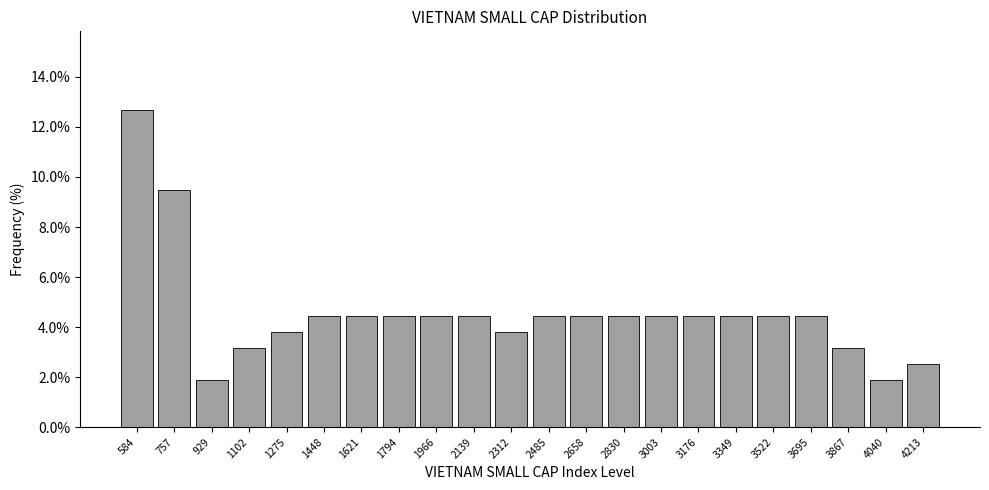

Reading left to right, transcribe this chart: for each bar, give the range it covers on the x-axis and its height. Neither the bar edges nor the heights are printed on the chart, so give them approximately, as read against the axes.

500 to 680: 12.6
680 to 840: 9.4
840 to 1020: 1.8
1020 to 1180: 3.2
1180 to 1360: 3.8
1360 to 1540: 4.4
1540 to 1700: 4.4
1700 to 1880: 4.4
1880 to 2060: 4.4
2060 to 2220: 4.4
2220 to 2400: 3.8
2400 to 2580: 4.4
2580 to 2740: 4.4
2740 to 2920: 4.4
2920 to 3100: 4.4
3100 to 3260: 4.4
3260 to 3440: 4.4
3440 to 3600: 4.4
3600 to 3780: 4.4
3780 to 3960: 3.2
3960 to 4120: 1.8
4120 to 4300: 2.6